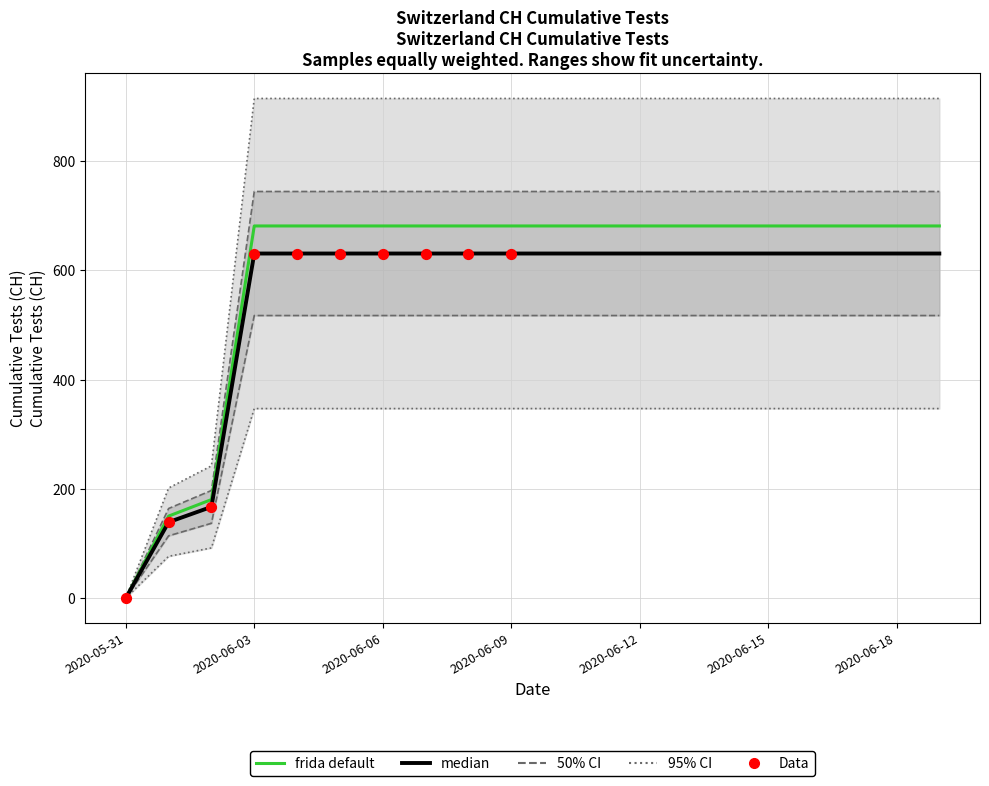

What is the ratio of the value at 2020-06-06 to the value at 2020-06-05?

1.0